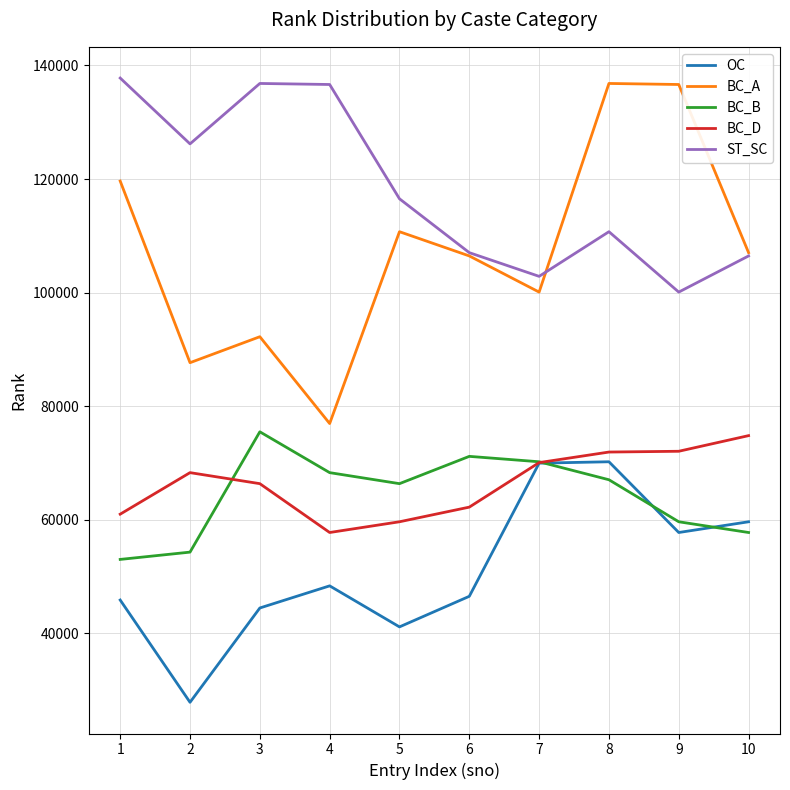

True or false: OC has a value of 45891 at 1.

True